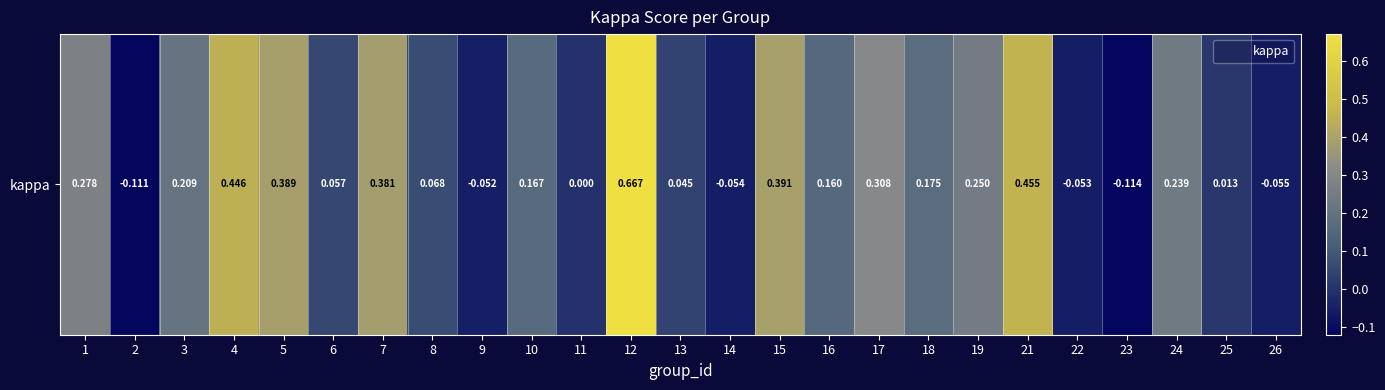

What is the difference between the maximum and minimum values?

0.8